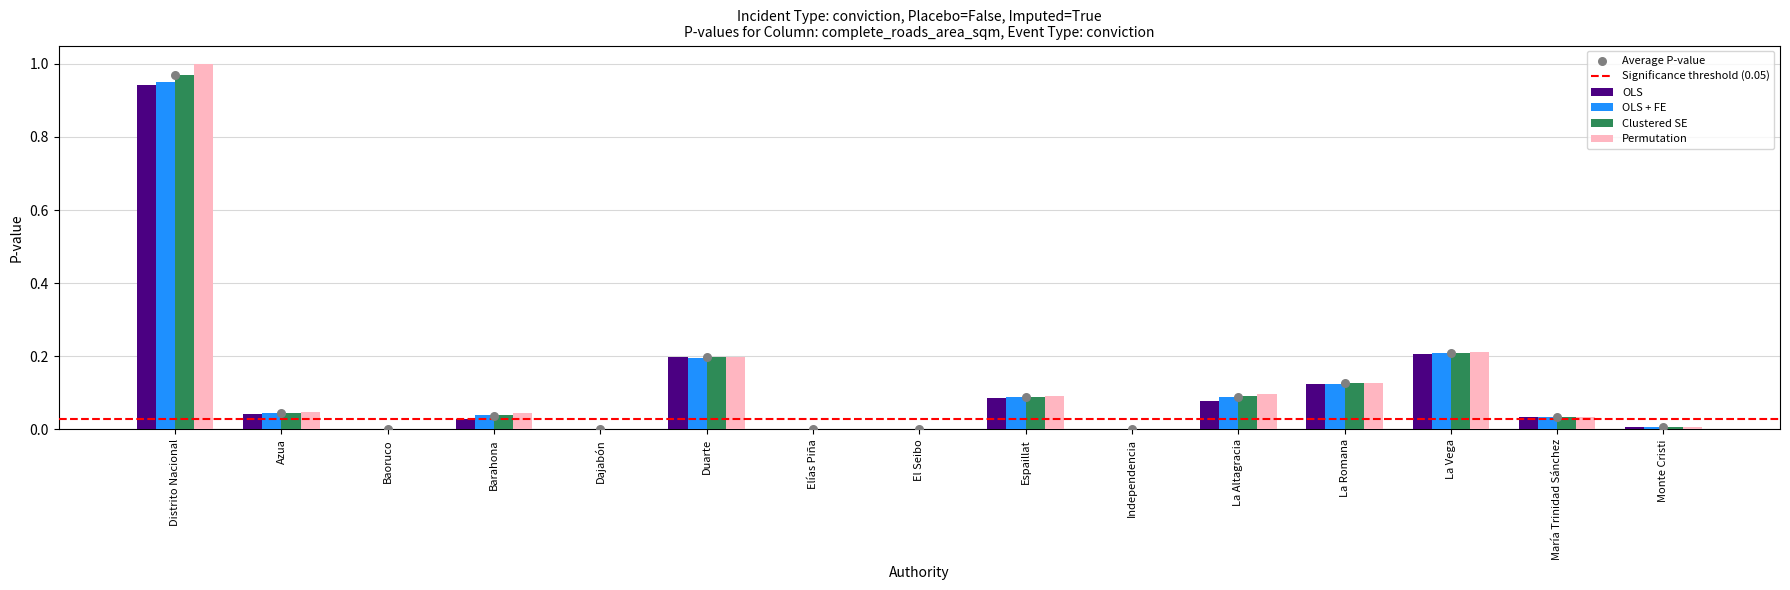

Is the value of OLS + FE at El Seibo greater than the value of OLS at Azua?

No